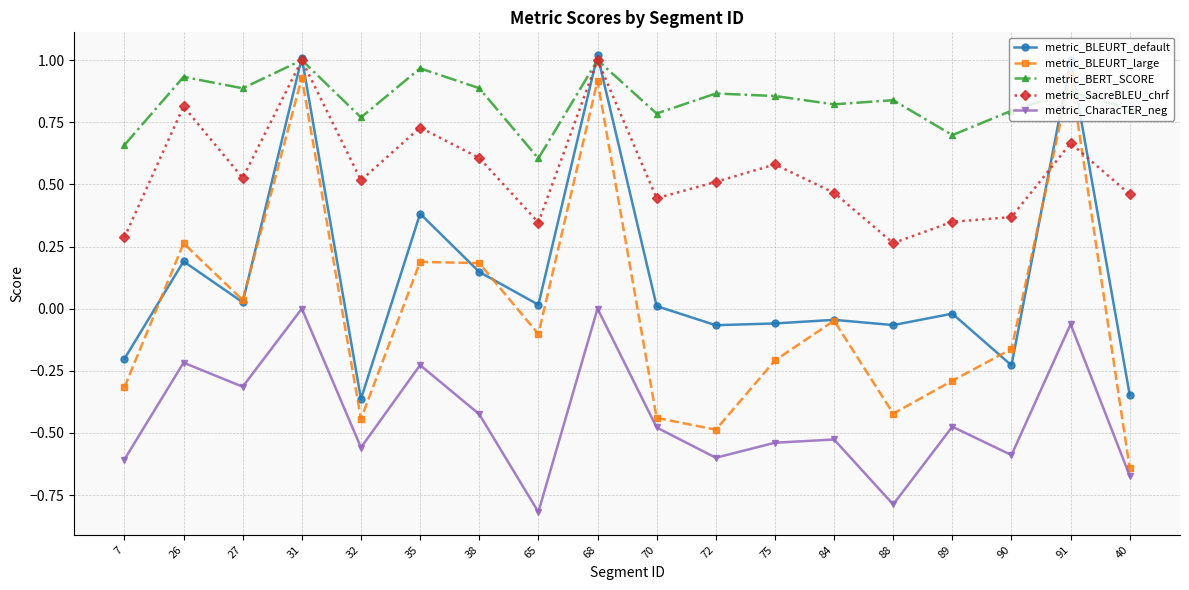

Where does the metric_BLEURT_default series first go above 0?

26